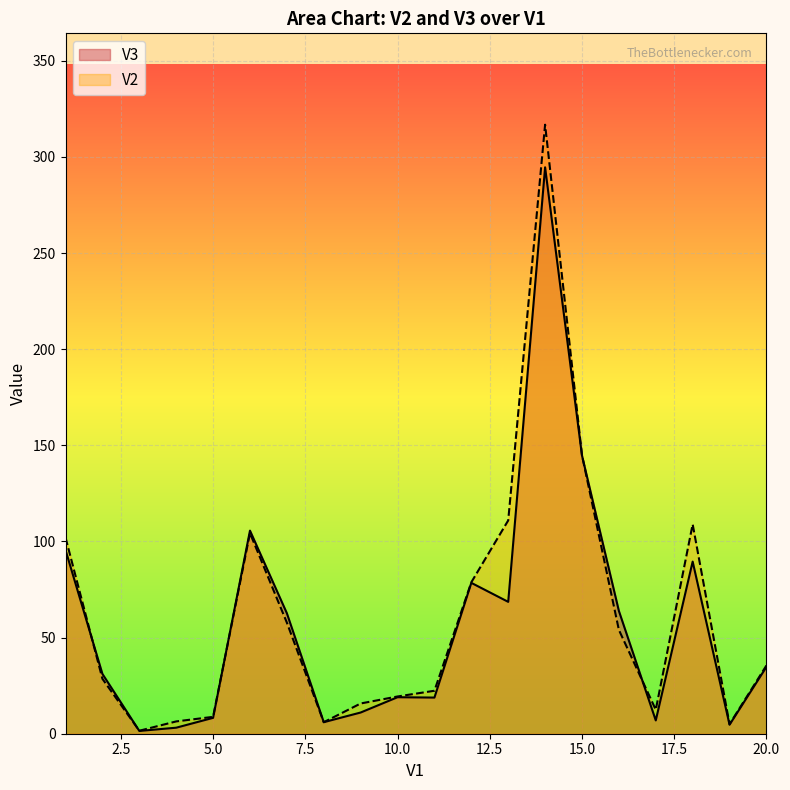

True or false: V3 has more than 2 interior local peaks.

True